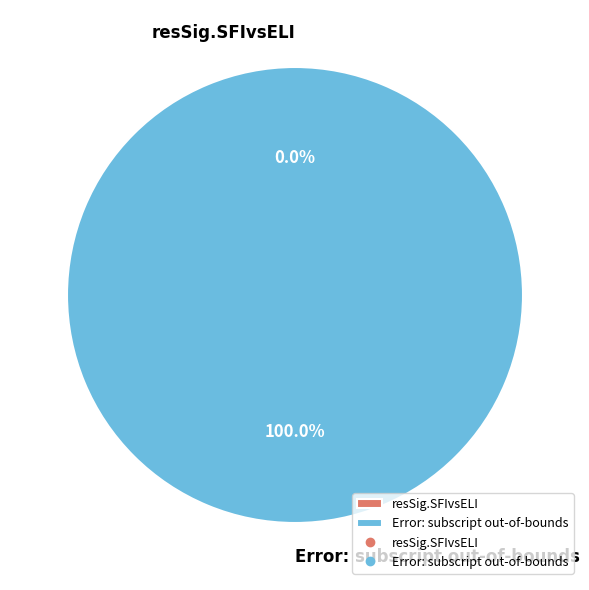

Rank the categories by value from highest to lowest.

Error: subscript out-of-bounds, resSig.SFIvsELI